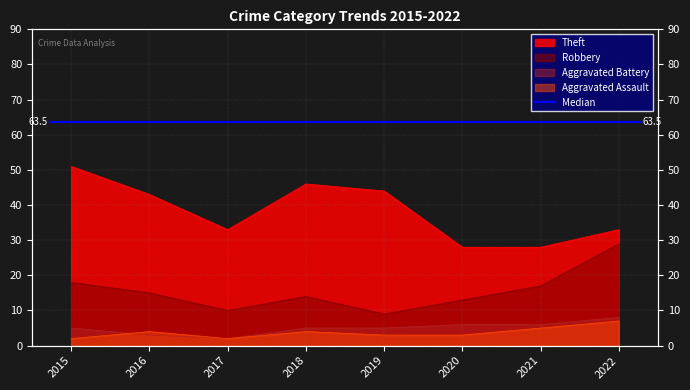

What is the highest value of the Theft series?

51